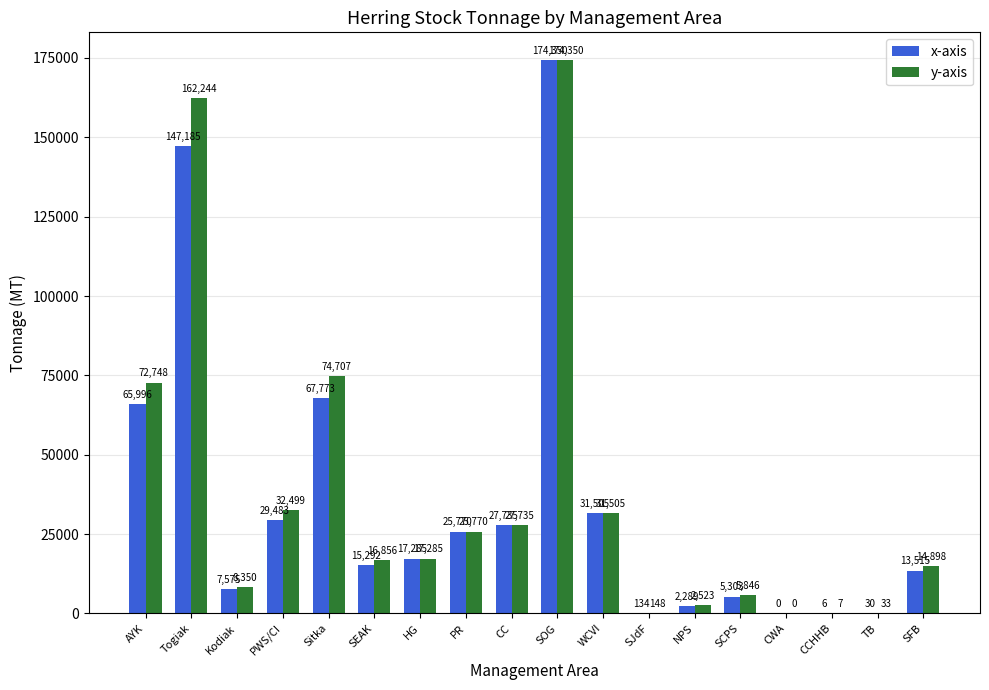

What is the total value across all series at Sitka?

142480.1